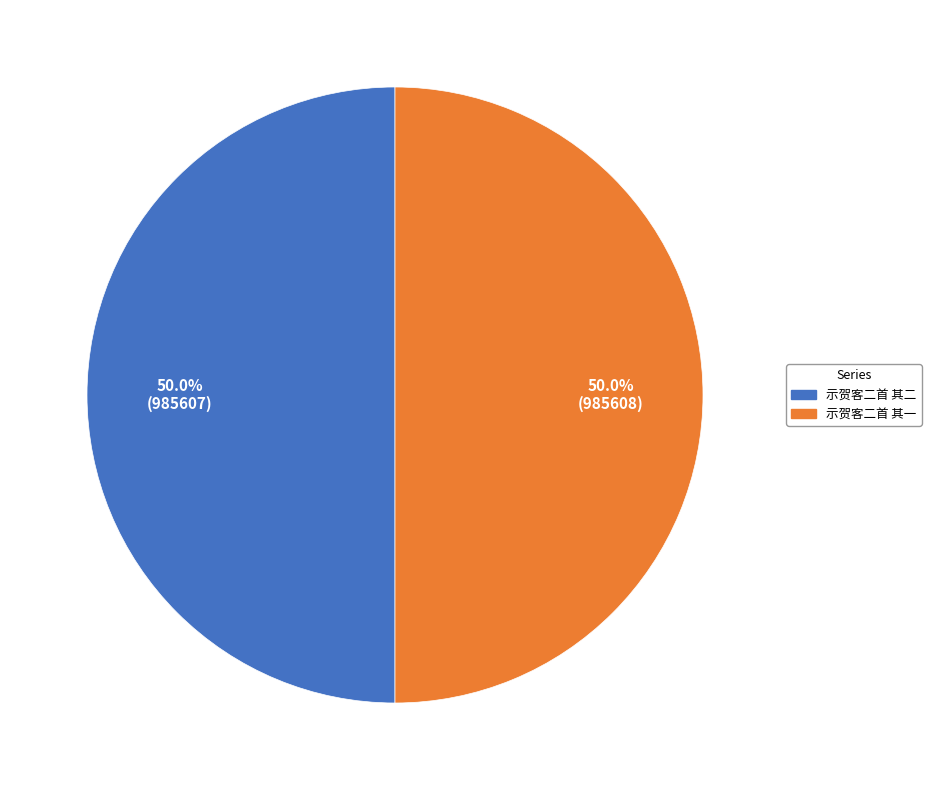

How many segments does this pie chart have?

2